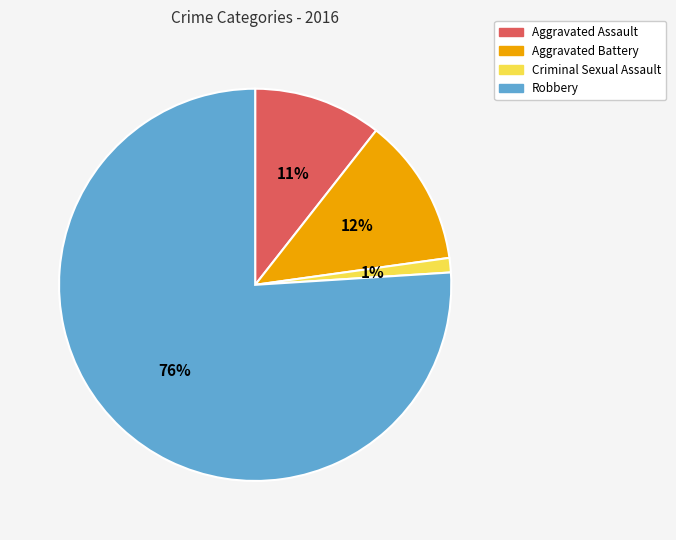

What is the smallest slice in the pie chart?

Criminal Sexual Assault